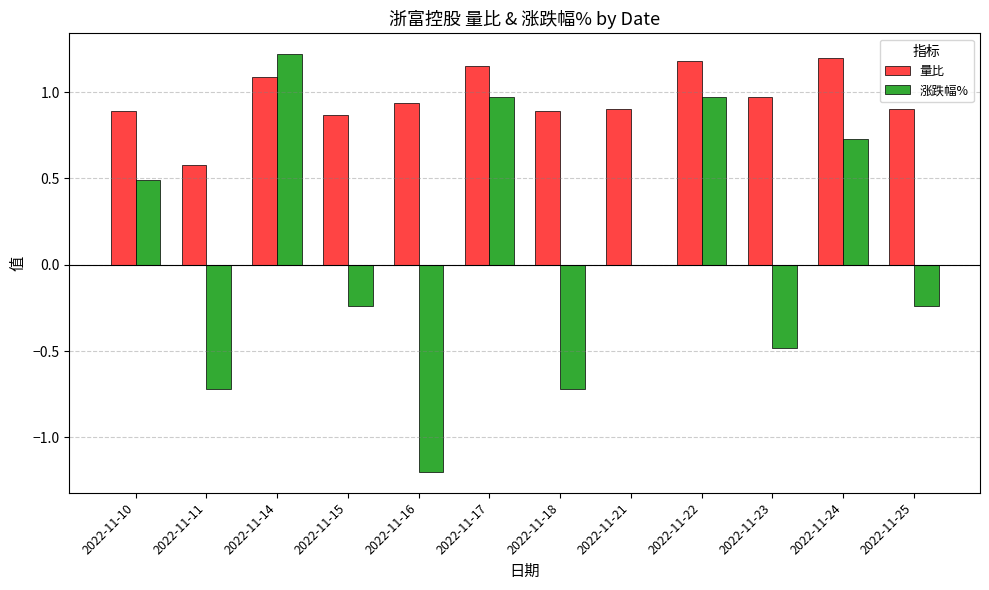

At which label is 量比 closest to 0?

2022-11-11